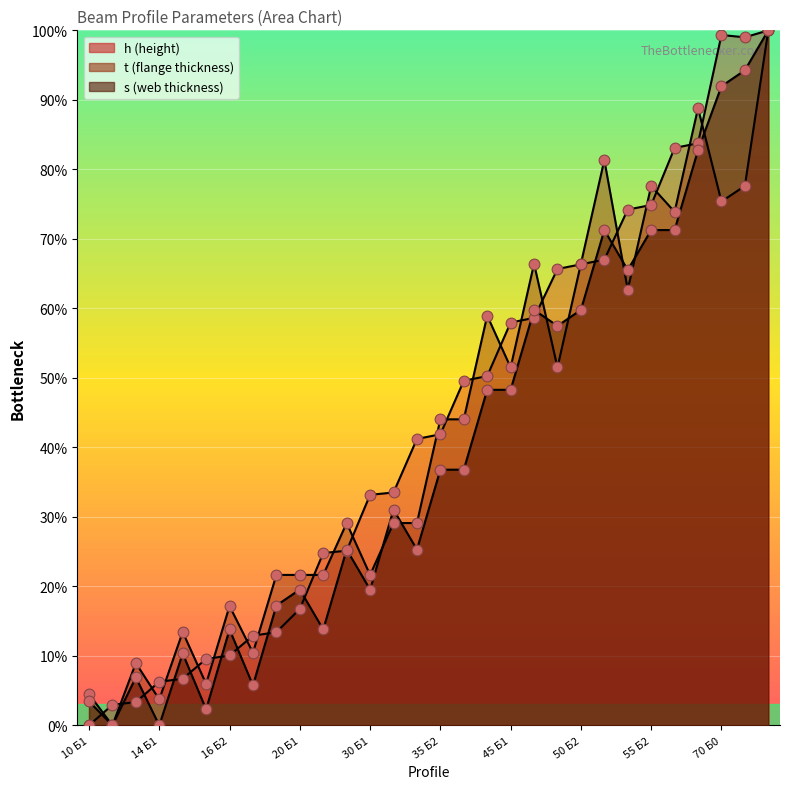

At which category is the sum across all series the highest?

70 Б2